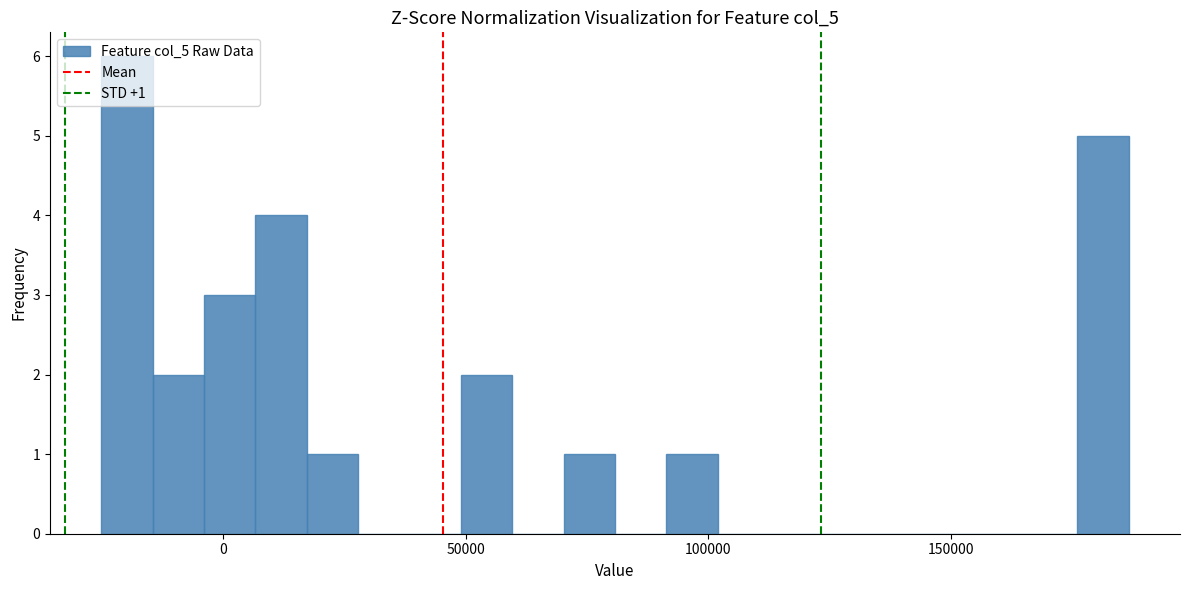

Around what value on the x-axis is the tallest bar? Give the approximate position of its centre, as read against the axis.

-20000